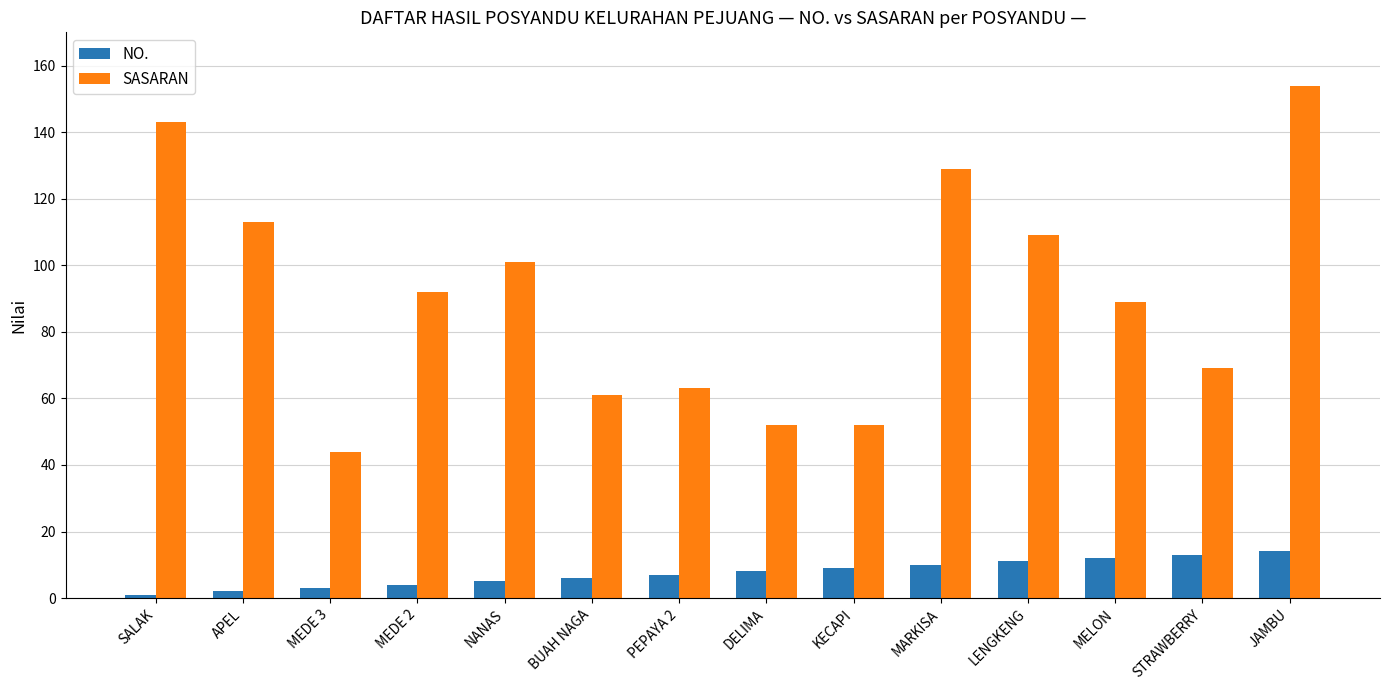

What value does the SASARAN series have at BUAH NAGA, to the nearest 5?

60